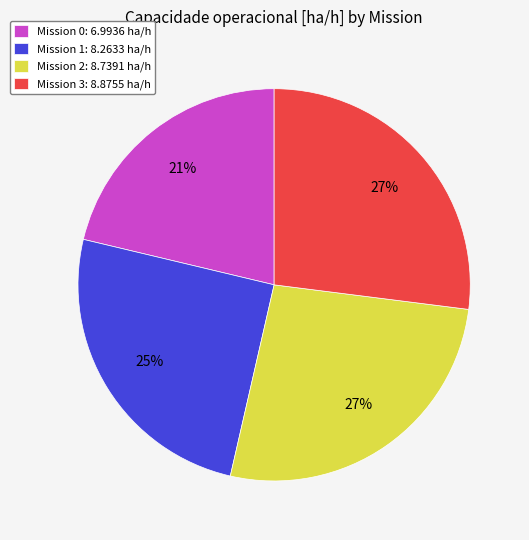

Which has a higher value, Mission 1: 8.2633 ha/h or Mission 3: 8.8755 ha/h?

Mission 3: 8.8755 ha/h